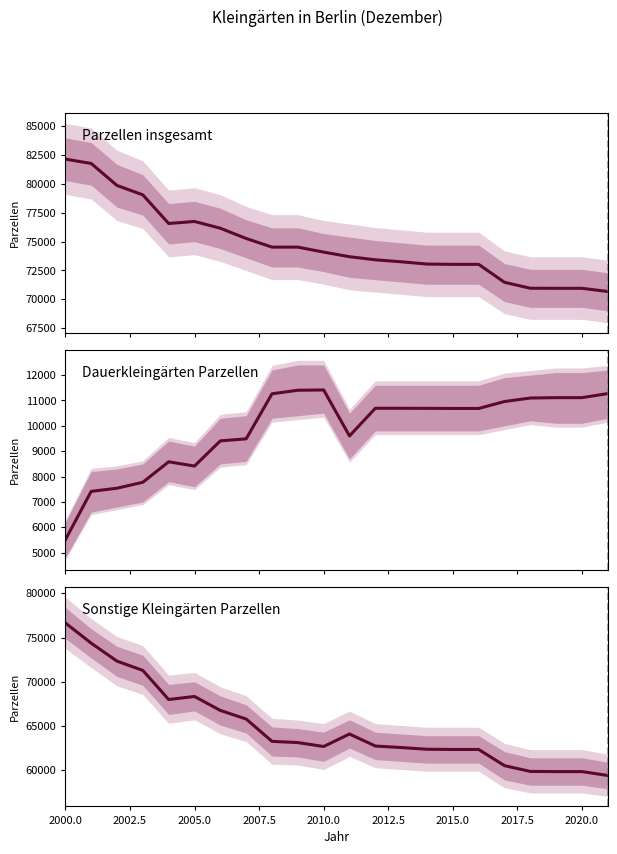

Reading left to right, list all the values displayed in this chart.

Parzellen insgesamt: 82160	81785	79873	79059	76576	76752	76165	75276	74526	74526	74094	73694	73426	73254	73057	73030	73030	71473	70957	70953	70953	70674
Dauerkleingärten Parzellen: 5507	7417	7542	7776	8583	8415	9408	9488	11264	11403	11414	9602	10693	10692	10690	10685	10685	10959	11097	11111	11111	11272
Sonstige Kleingärten Parzellen: 76653	74368	72331	71283	67993	68337	66757	65788	63262	63123	62680	64092	62733	62562	62367	62345	62345	60514	59860	59842	59842	59402